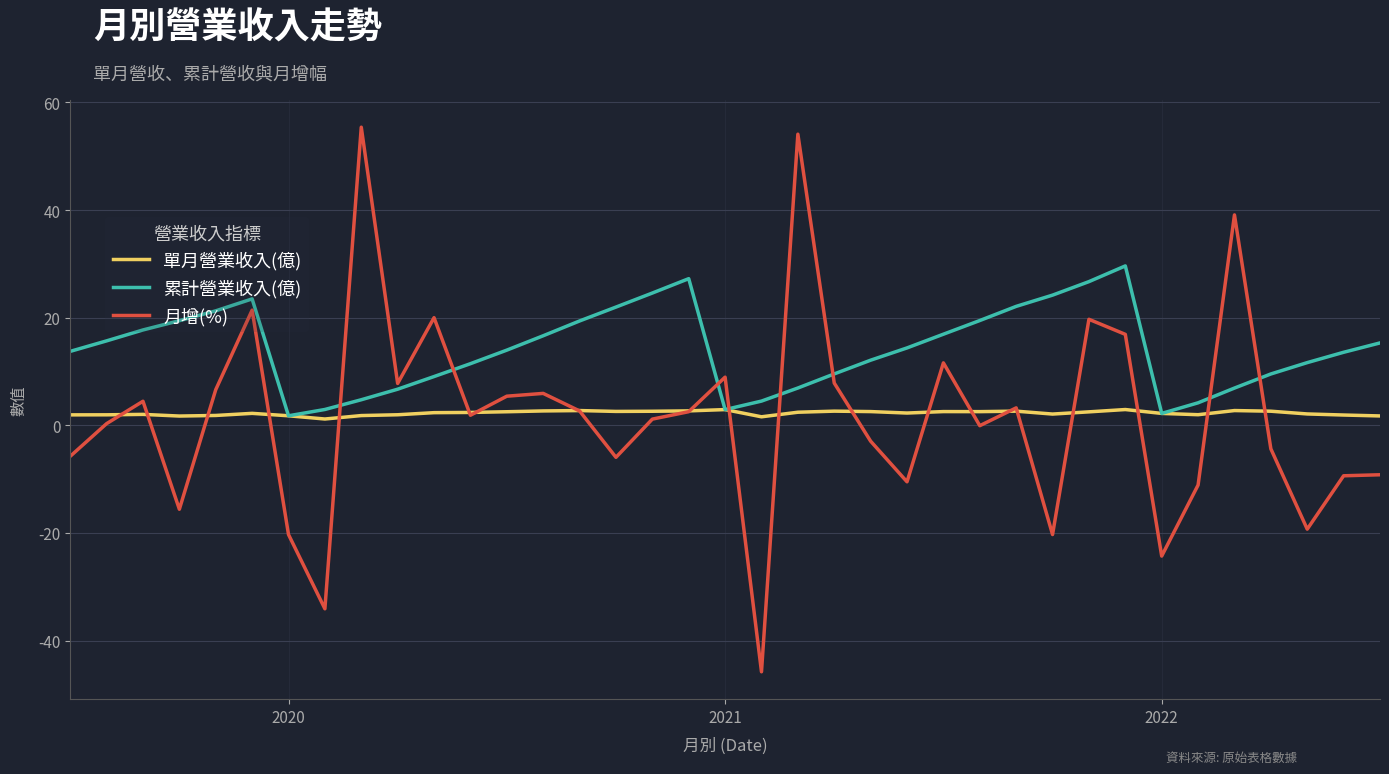

Which series has the widest spread of values?

月增(%)